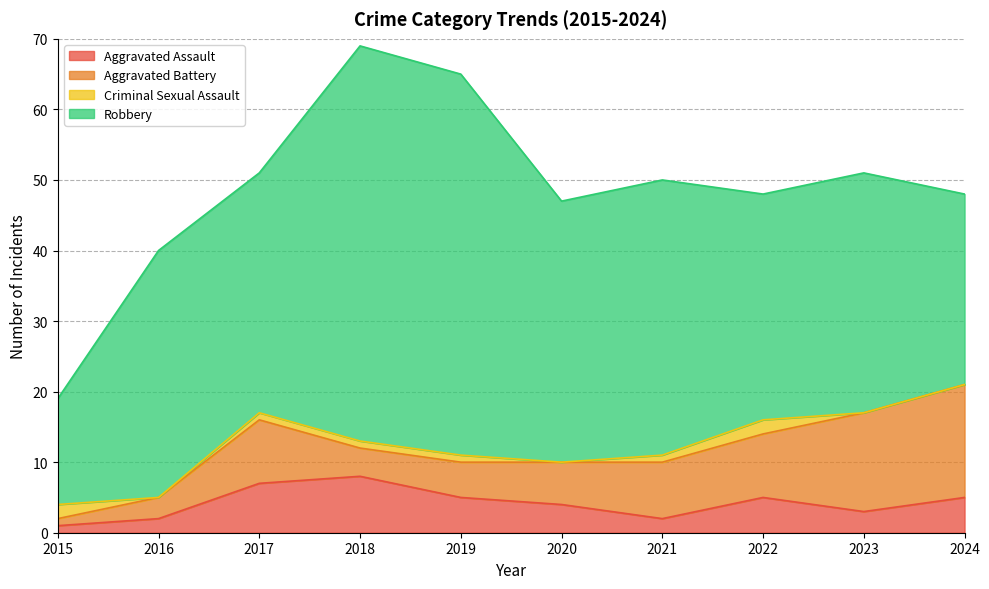

How many series are shown in this chart?

4